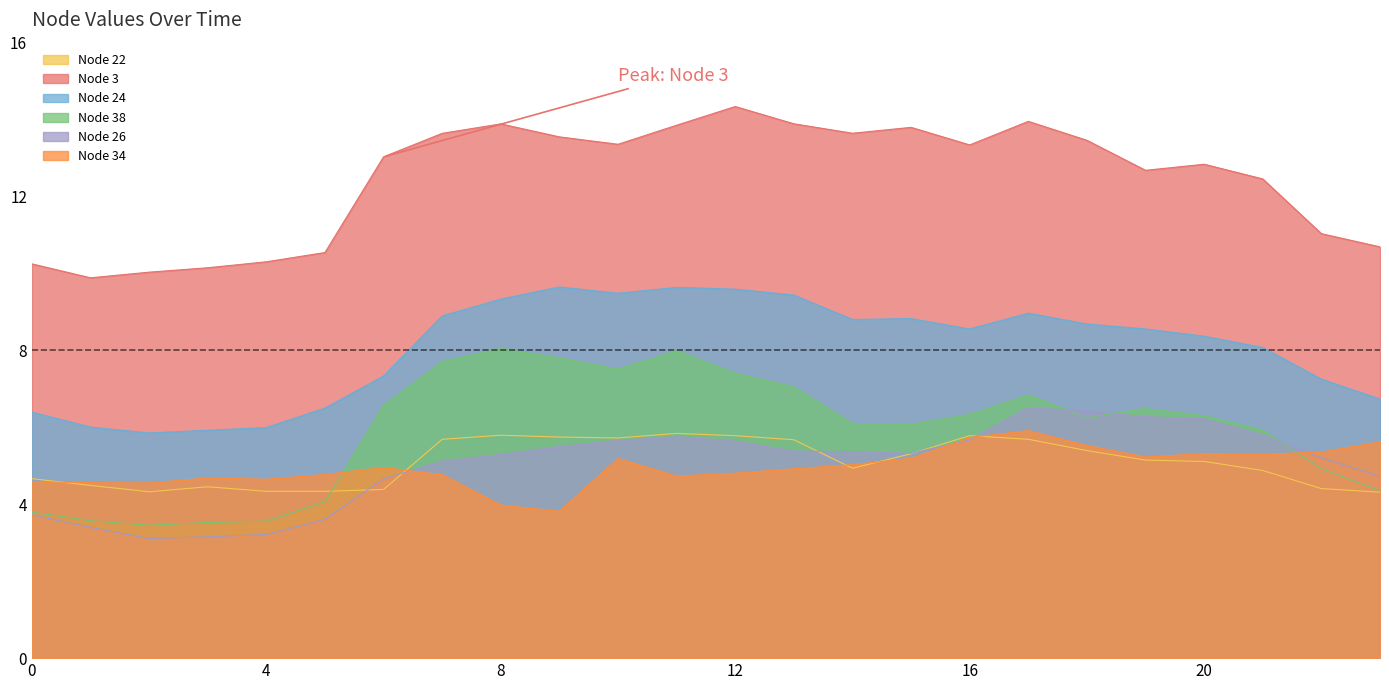

Rank the series at 15 from highest to lowest value.

Node 3, Node 24, Node 38, Node 26, Node 22, Node 34